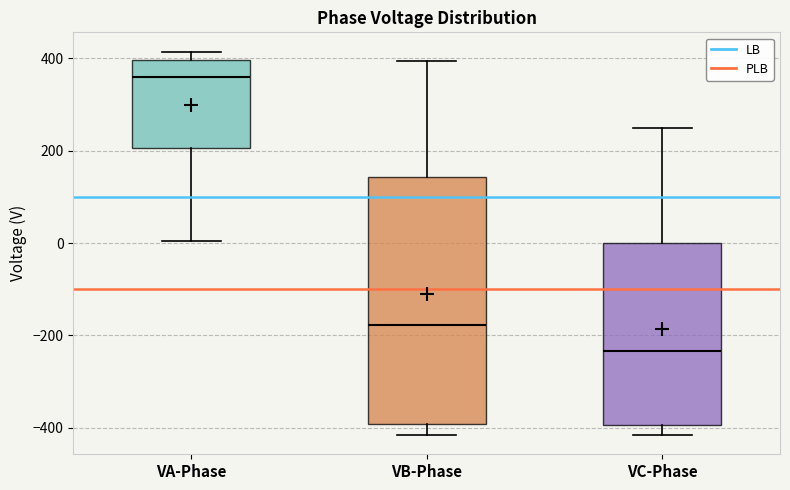

Reading left to right, transcribe this box plot: for each box, give where its median line is, the range the box spans, and where its two whiskers end, as read against the y-axis. The values are not printed on the chart, so give them approximately, as read against the axis.

VA-Phase: median 360, box 200 to 400, whiskers 0 to 420
VB-Phase: median -180, box -400 to 140, whiskers -420 to 400
VC-Phase: median -240, box -400 to 0, whiskers -420 to 240